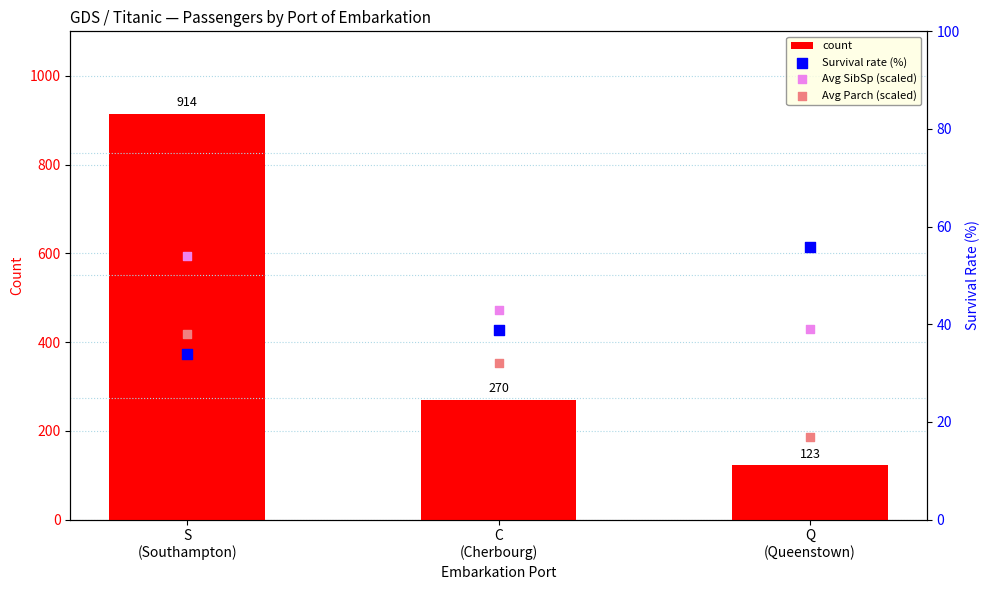

What are all the series names shown in the legend?

count, Survival rate (%), Avg SibSp (scaled), Avg Parch (scaled)